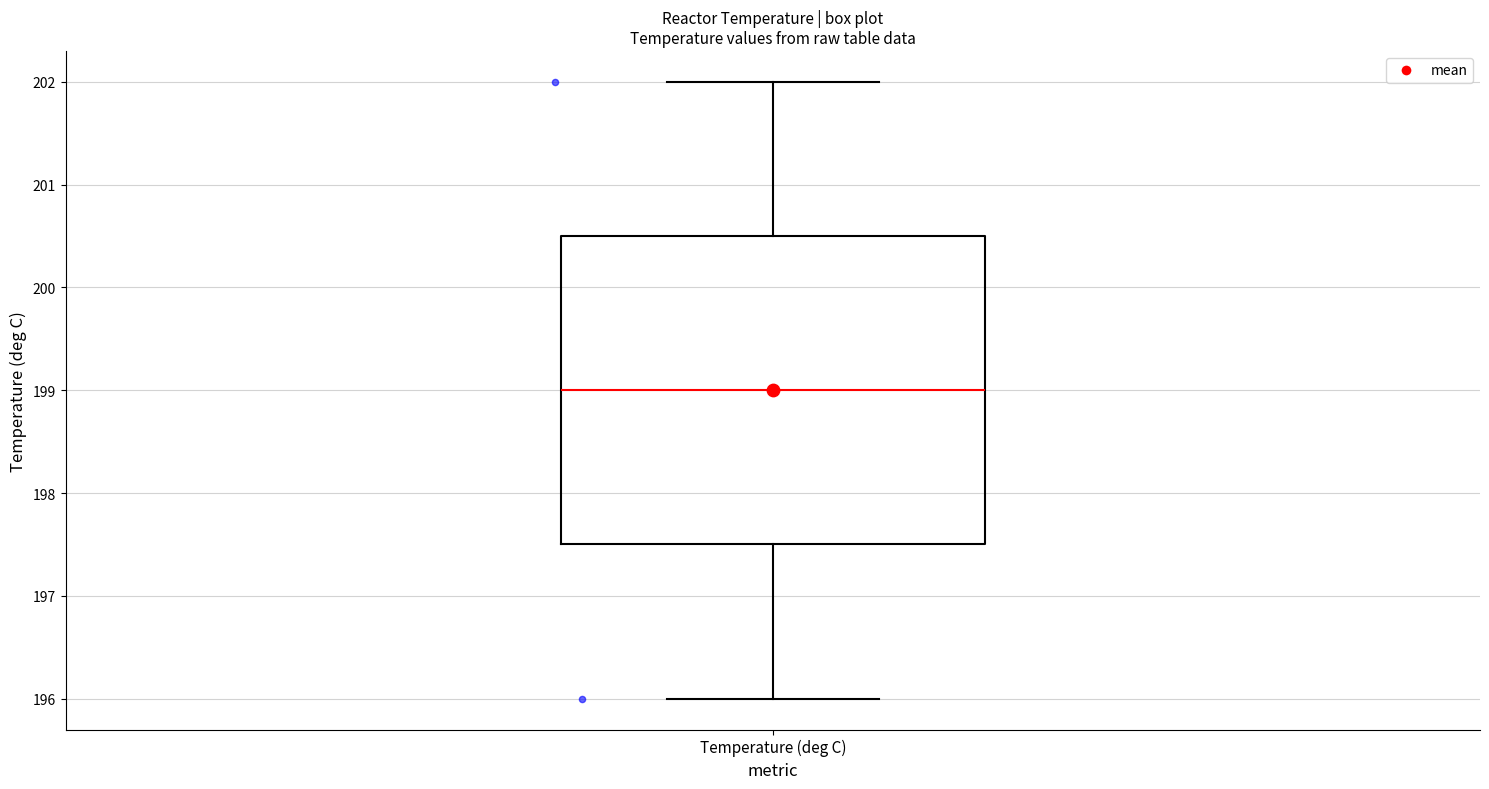

Where does the upper whisker of the box for Temperature (deg C) end on the y-axis? The values are not printed on the chart, so give them approximately, as read against the axis.

202.0